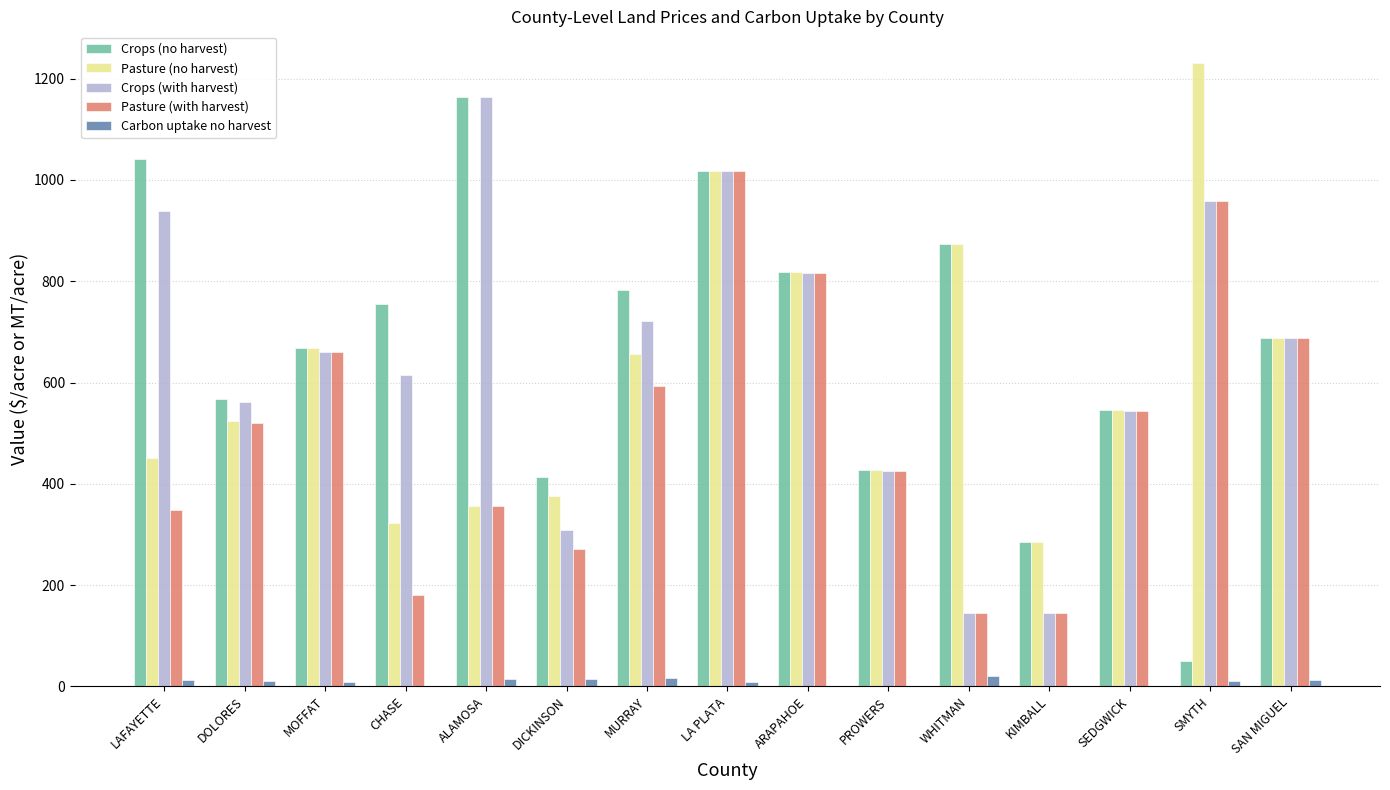

What is the maximum value for Carbon uptake no harvest?

20.1